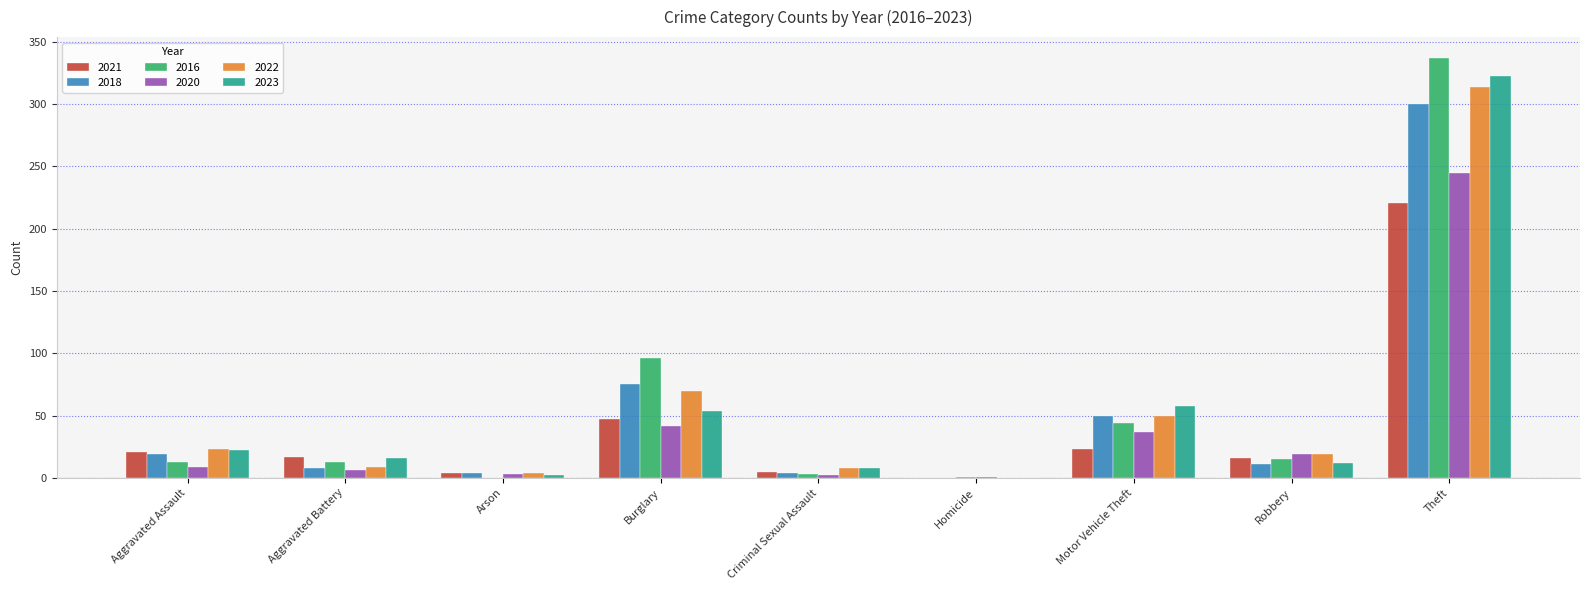

What is the approximate value of 2018 at Aggravated Assault?

19